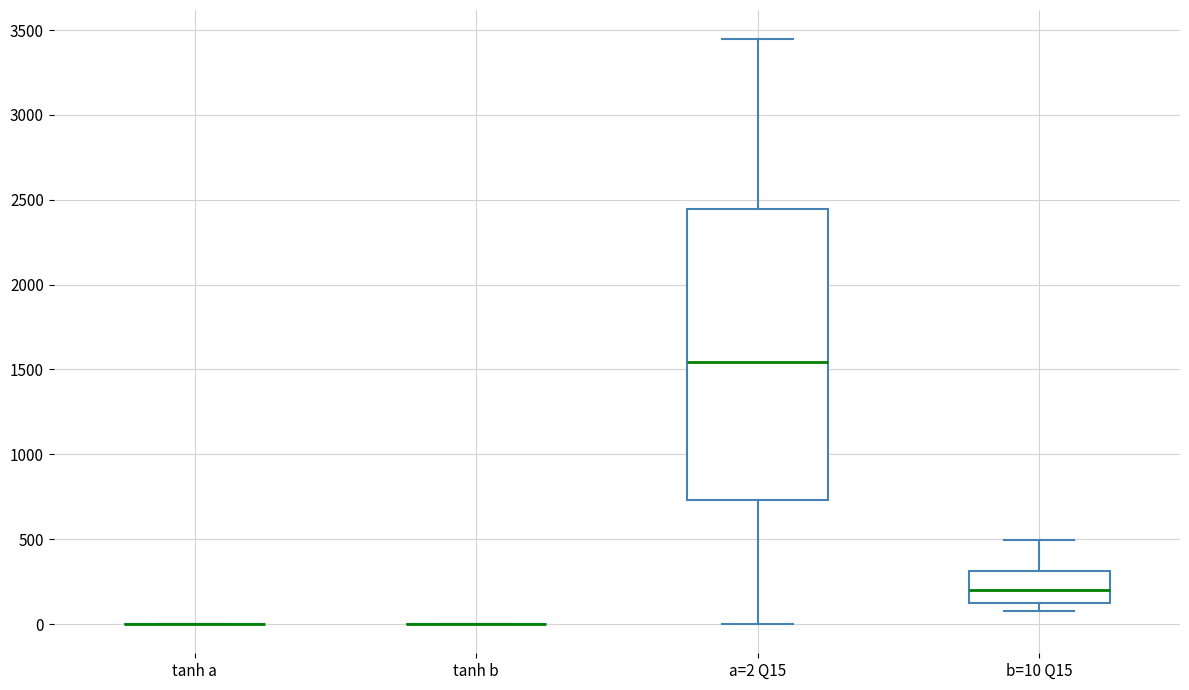

Reading left to right, read every box against the y-axis: the position of its median line, the range the box covers, and the ends of its whiskers. The values are not printed on the chart, so give them approximately, as read against the axis.

tanh a: box collapsed to a line at 0, whiskers 0 to 0
tanh b: box collapsed to a line at 0, whiskers 0 to 0
a=2 Q15: median 1550, box 750 to 2450, whiskers 0 to 3450
b=10 Q15: median 200, box 150 to 300, whiskers 100 to 500